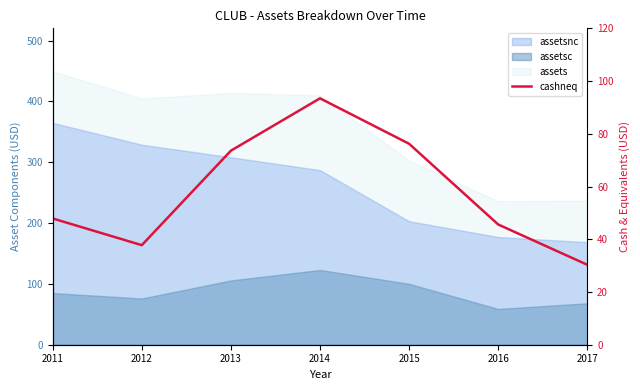

Reading left to right, extract all data points from this chart.

2011=47.9	2012=37.8	2013=73.6	2014=93.5	2015=76.2	2016=45.6	2017=30.3